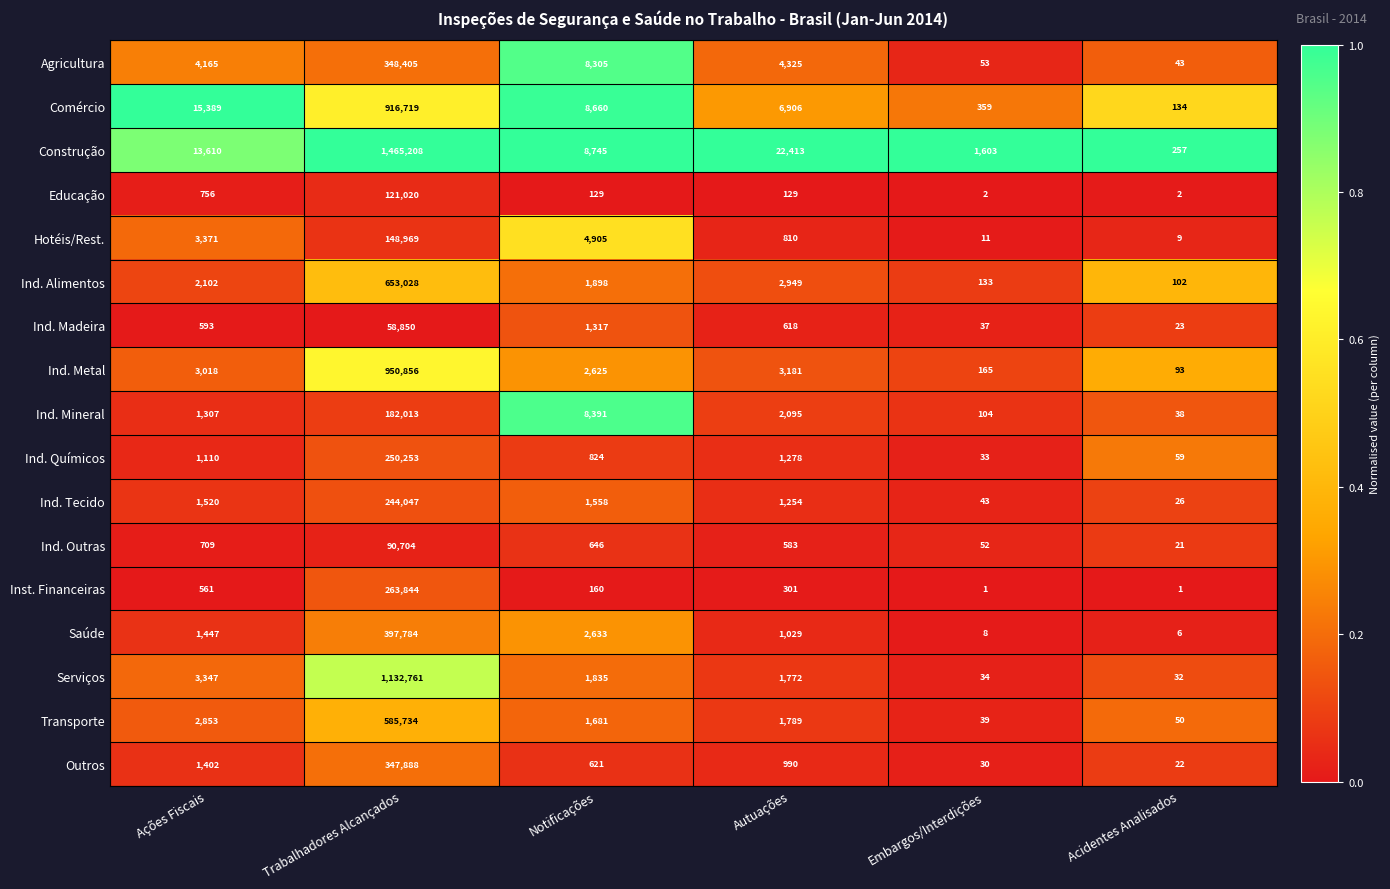

What is the sum of the Outros values at Acidentes Analisados and Trabalhadores Alcançados?

347910